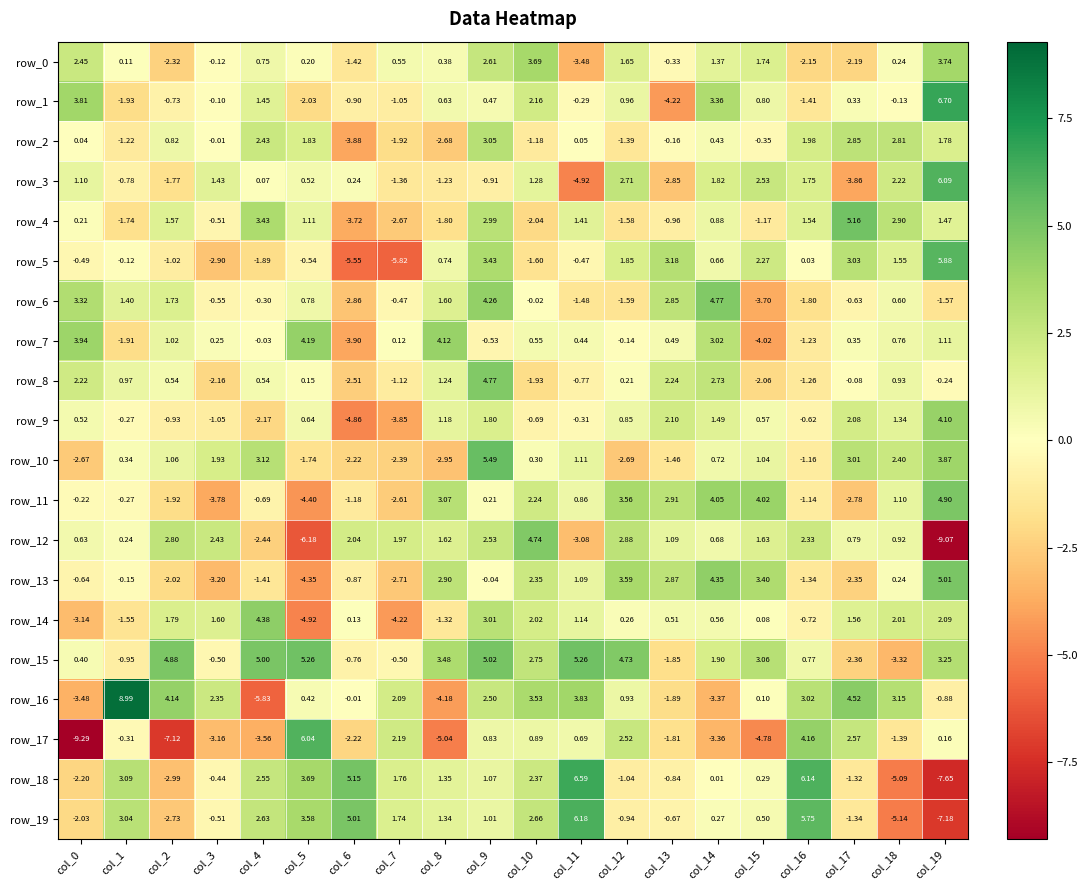

Is the value of row_19 at col_11 greater than the value of row_13 at col_0?

Yes